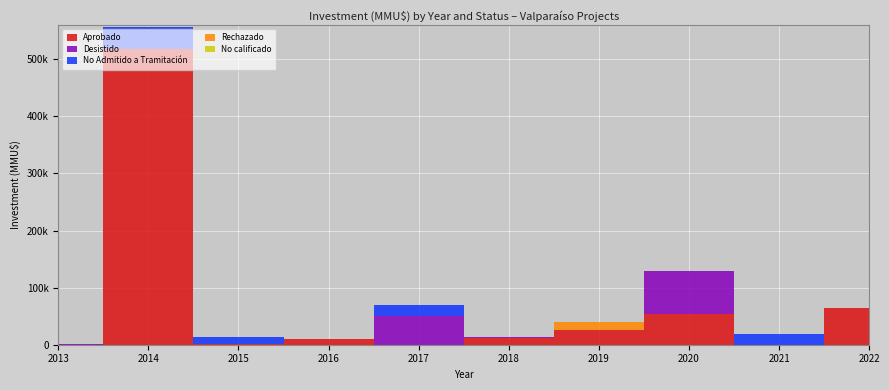

Does the chart display data point markers on the line(s)?

No